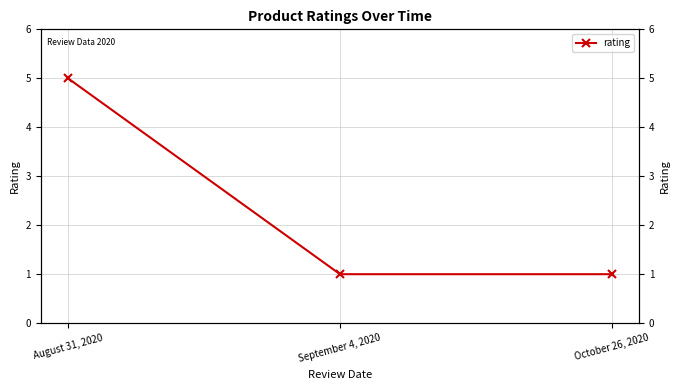

Which label corresponds to the largest value in the chart?

August 31, 2020